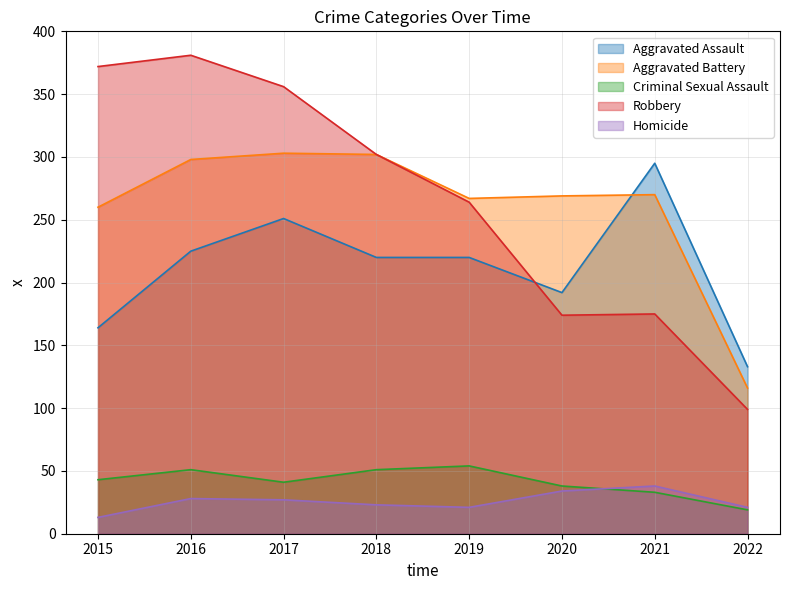

Does the chart have visible grid lines?

Yes